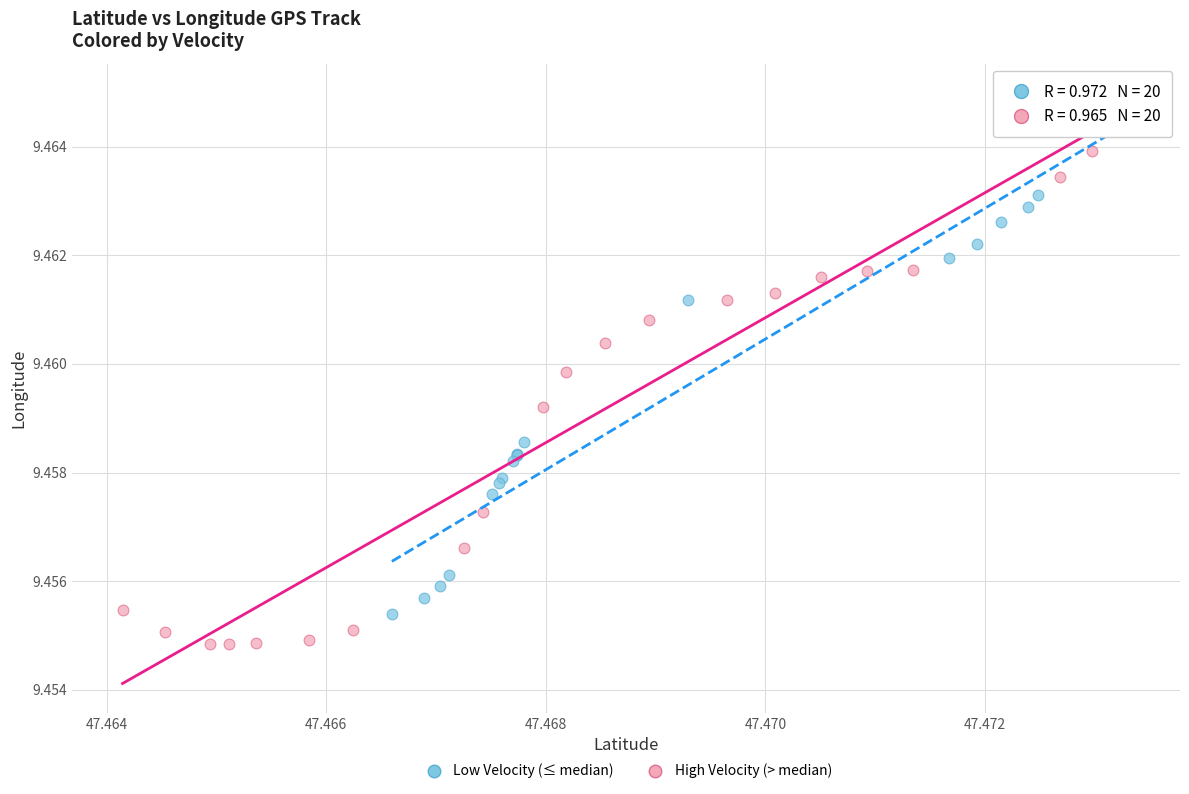

Which series reaches the minimum Y coordinate?

High Velocity (> median)